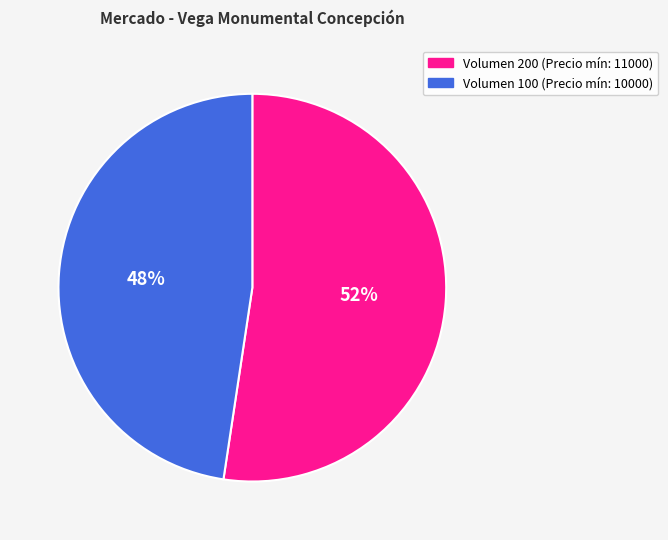

Which category has the biggest portion of the pie?

Volumen 200